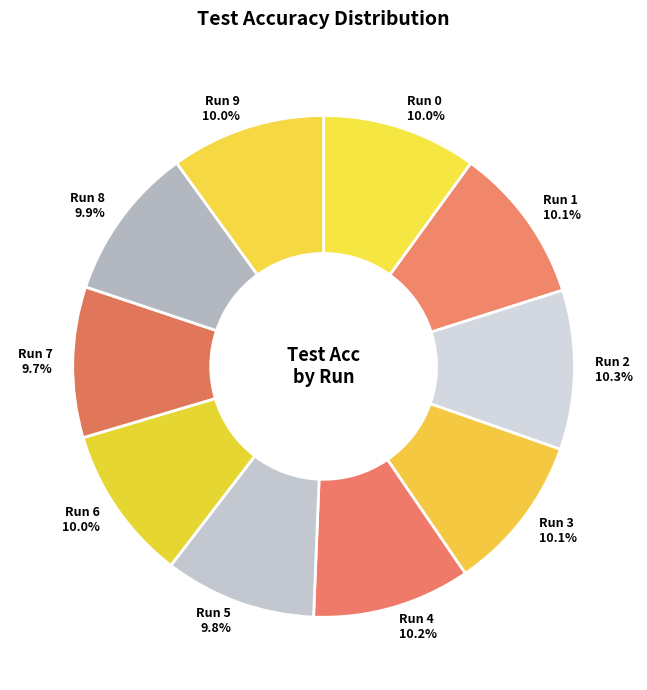

Is there any slice that represents more than half of the pie?

No